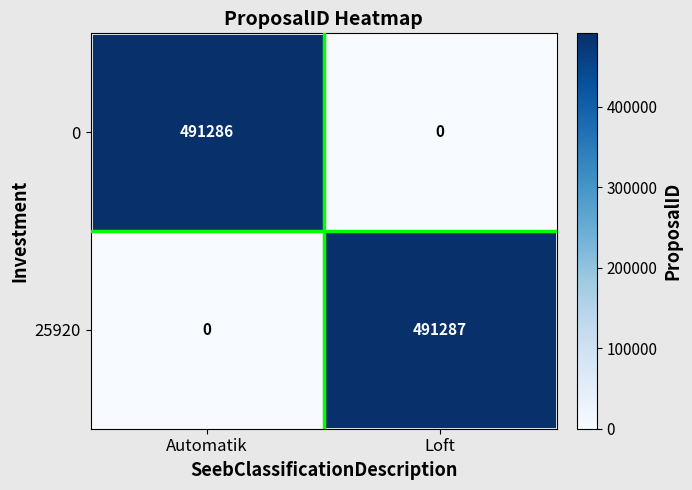

The 25920 series shows 727765 at Loft. True or false?

False